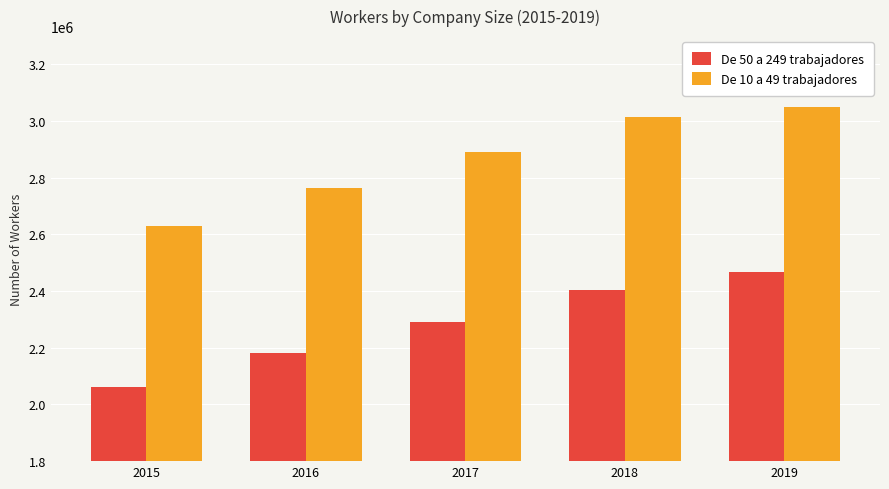

The De 10 a 49 trabajadores series shows 3049109 at 2019. True or false?

True